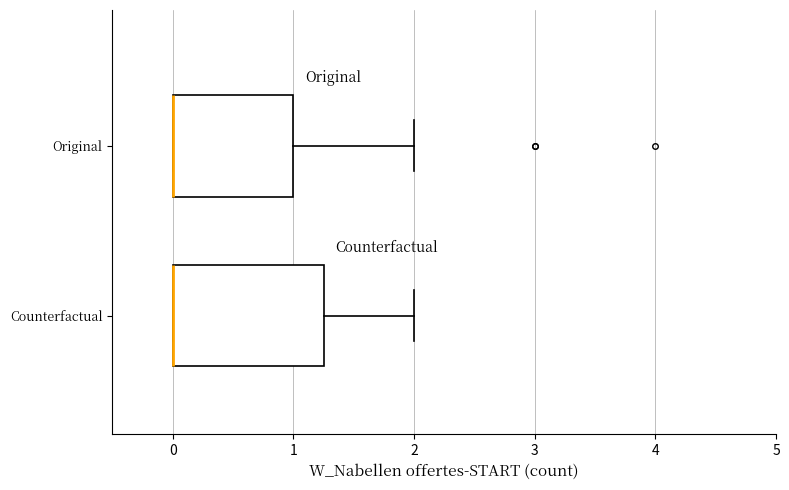

Where is the left edge of the box for Original on the x-axis? The values are not printed on the chart, so give them approximately, as read against the axis.

0.0